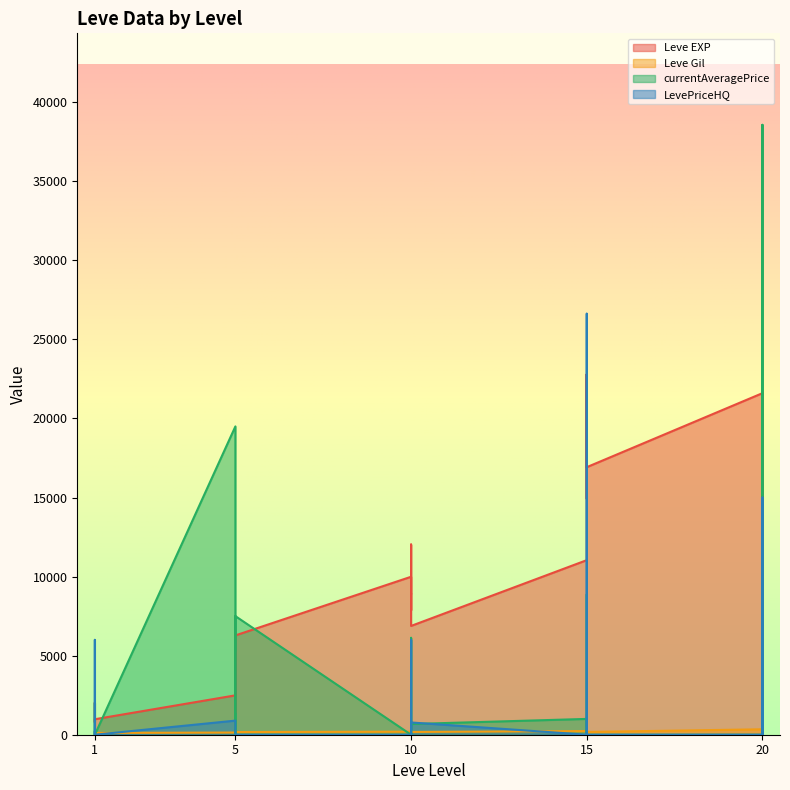

Reading left to right, what are all the values shown in this chart?

Leve EXP: 800	2040	1330	1330	800	980	2490	1420	5220	1420	3600	6280	9990	8930	12030	7880	8930	6880	11040	22790	14920	22790	16920	16920	21600	11560	17120	21600	7710	21600
Leve Gil: 113	114	114	115	112	112	139	169	293	140	170	169	191	169	230	168	284	175	230	468	172	234	170	174	344	101	485	281	101	230
currentAveragePrice: 169	0	56	63	2000	0	19499	12298	0	99	107	7500	0	1165	6129	2000	0	676	1000	0	8875	0	0	0	0	0	38571	0	5000	0
LevePriceHQ: 198	0	0	45	6000	0	892	0	0	0	0	0	0	0	0	6000	0	775	0	0	26625	0	0	0	0	0	1735	0	15000	0